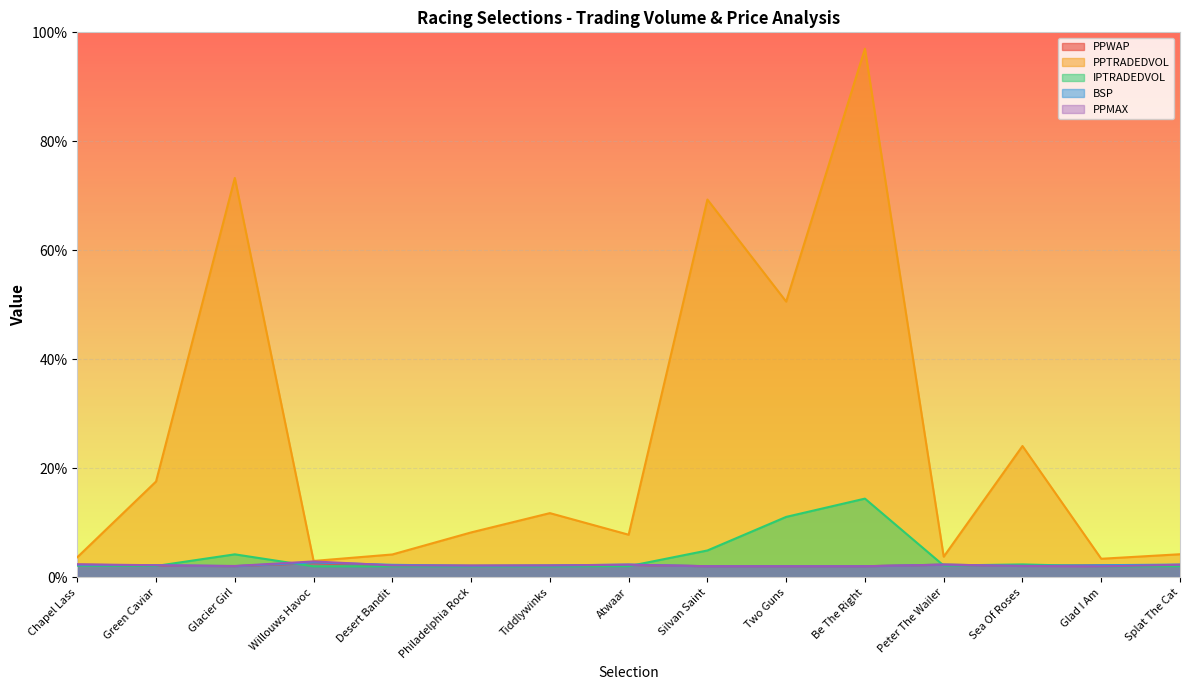

How many interior local valleys does the BSP series have?

5